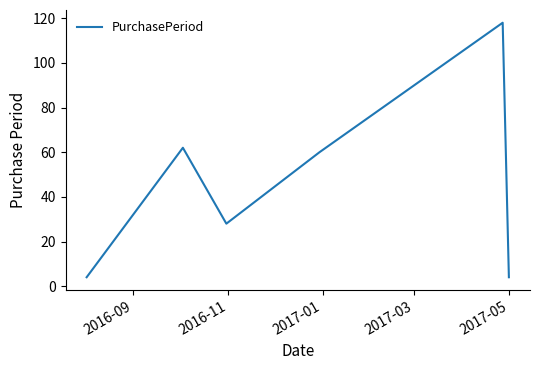

What is the greatest value displayed?

118